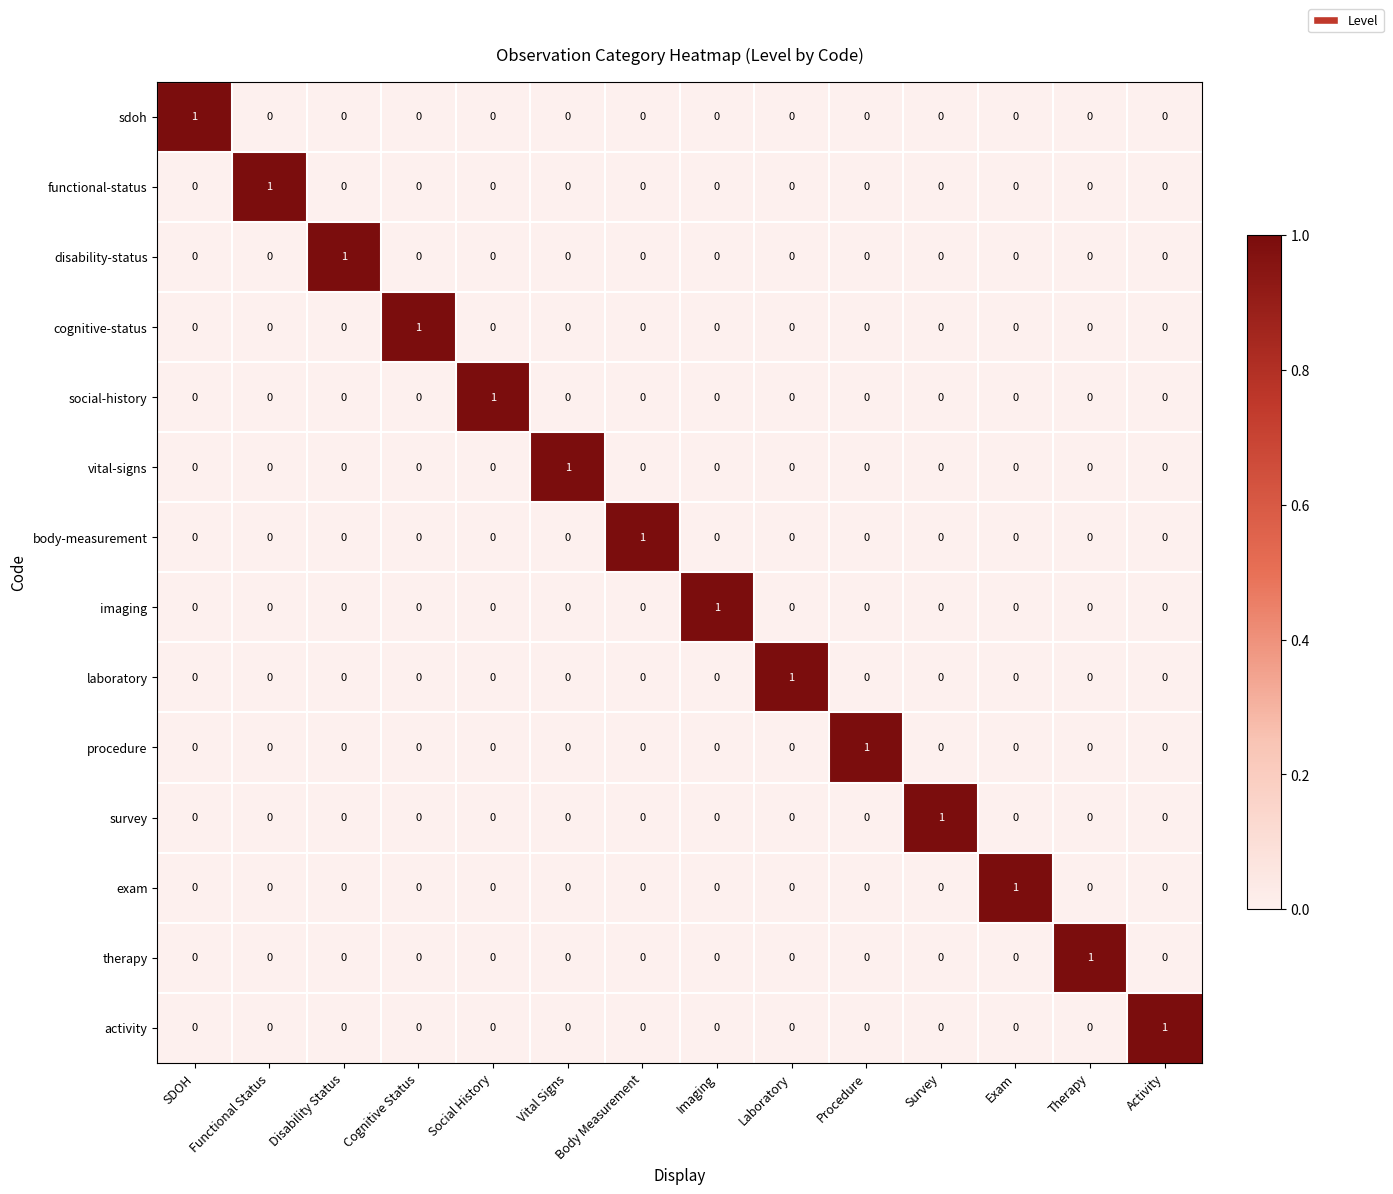

At how many categories does at least one series exceed 0?

14